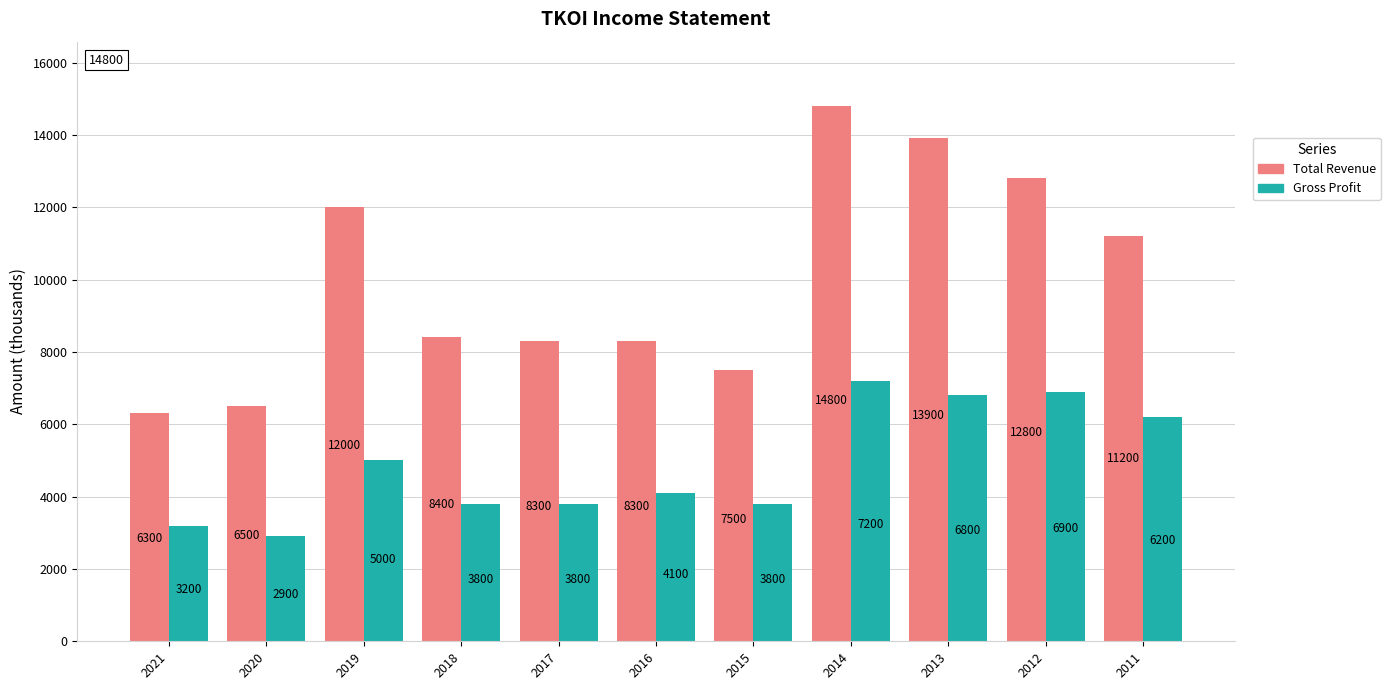

Does the chart contain any negative values?

No